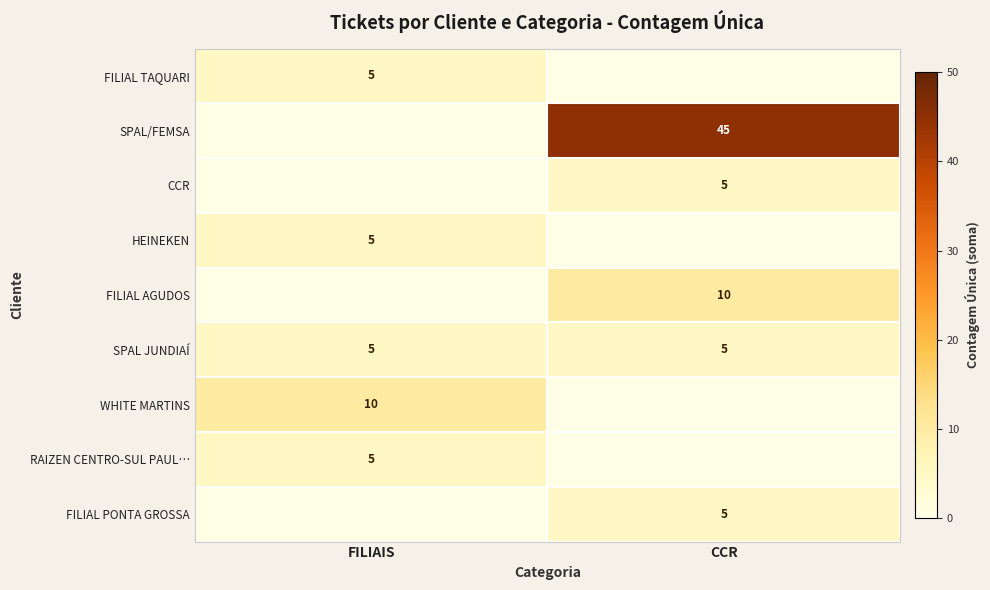

Is it true that CCR equals 3 at CCR?

False